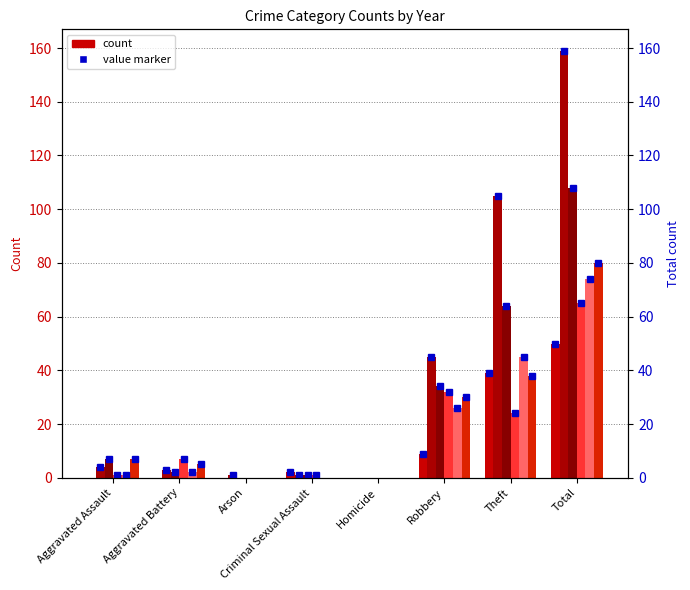

At which label does 2019 first exceed 4?

Robbery